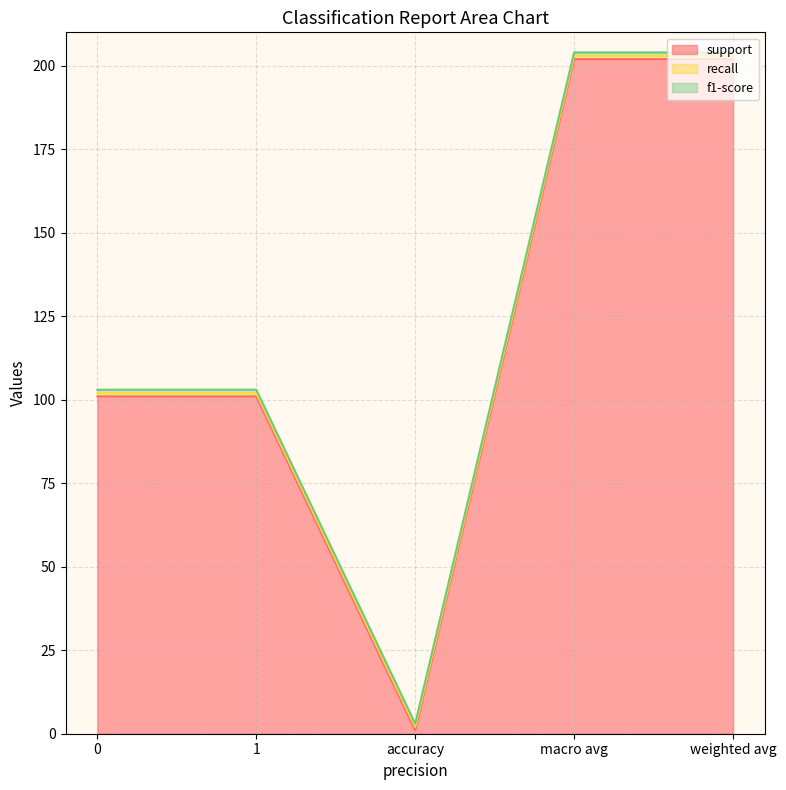

Reading left to right, list all the values displayed in this chart.

support: 101	101	1	202	202
recall: 1	1	1	1	1
f1-score: 1	1	1	1	1